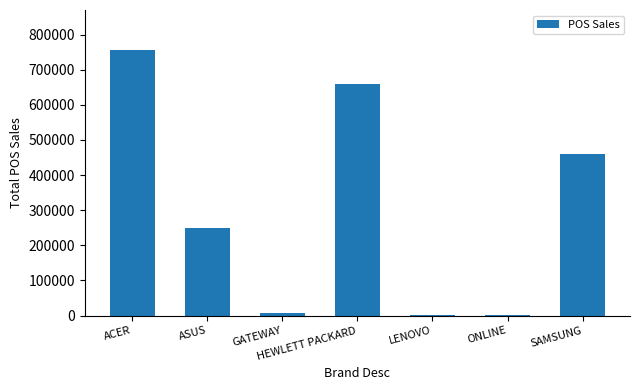

What is the sum of all values?

2135735.4